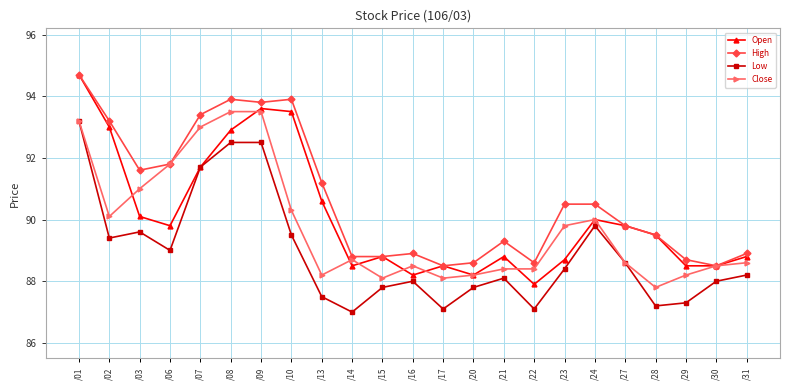

At how many categories does at least one series exceed 91?

9